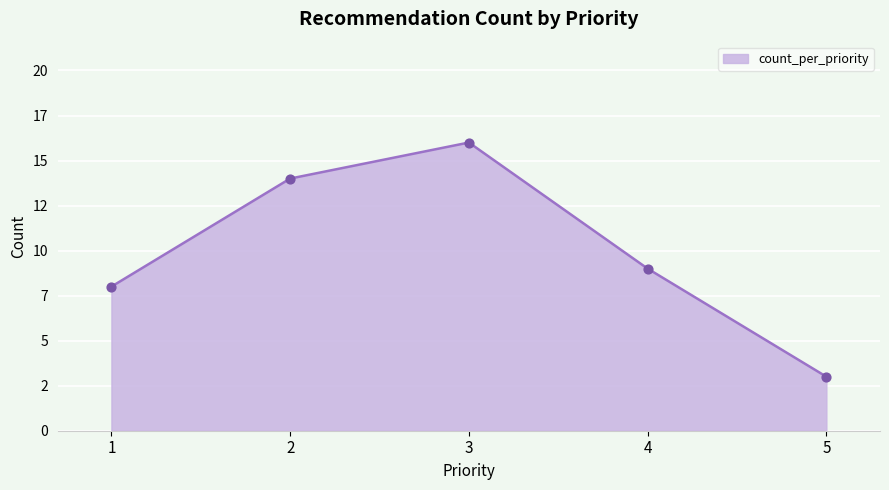

Approximately how many times larger is the value at 3 compared to 5?

5.3